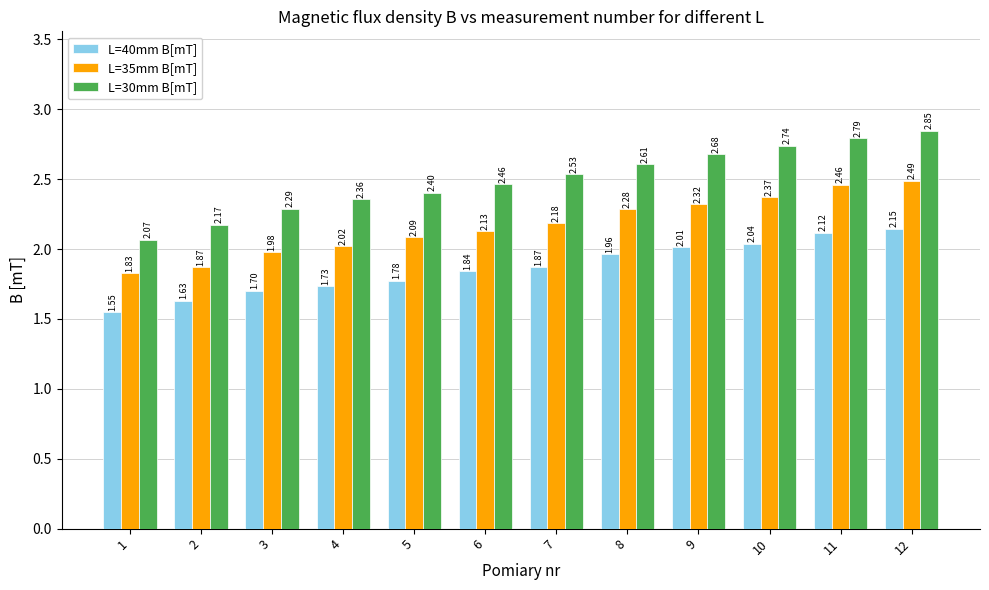

True or false: L=35mm B[mT] has a value of 4.2 at 12.

False